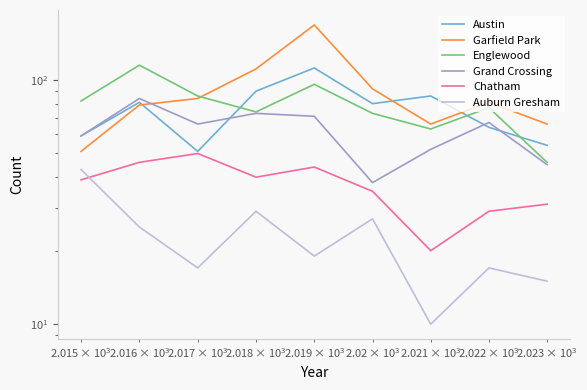

Is this an area chart (filled region under the line)?

No